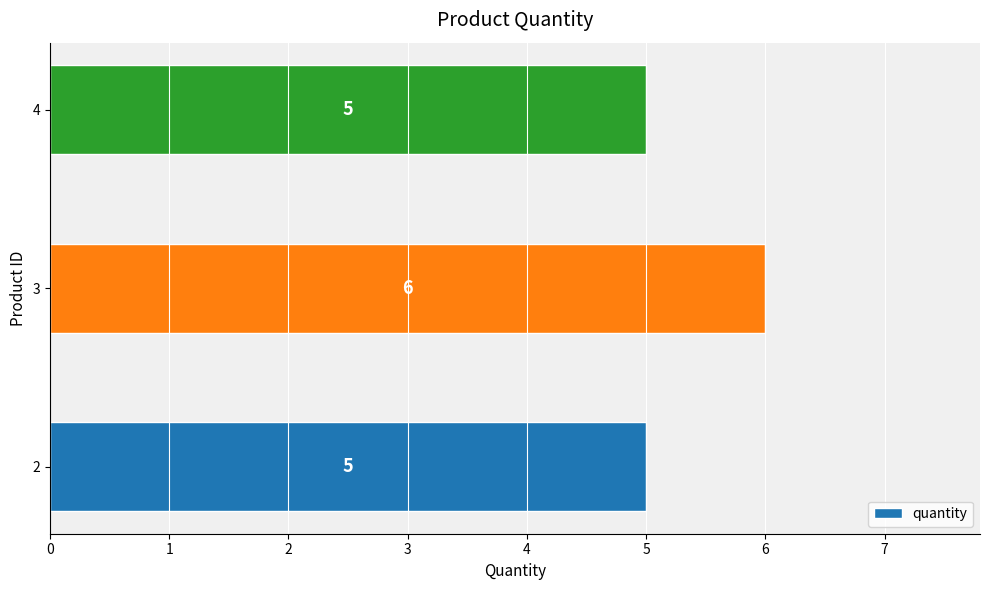

What is the average value?

5